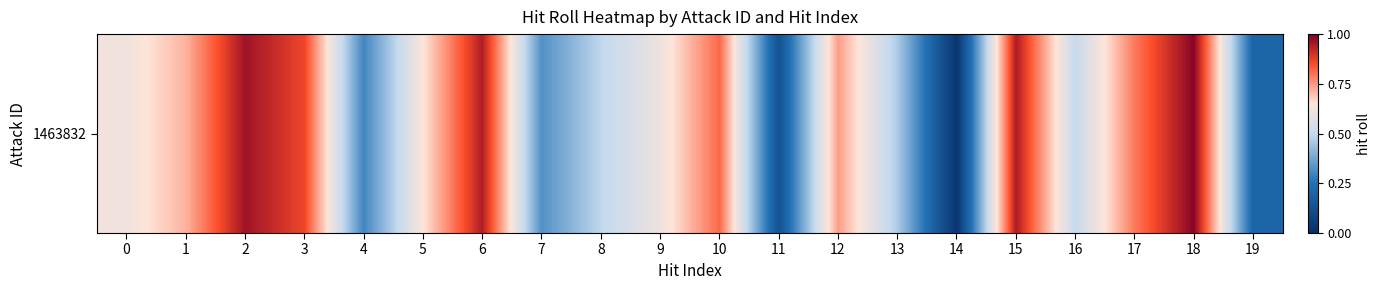

List the labels in order of value, smallest first.

14, 11, 19, 4, 7, 13, 8, 16, 9, 0, 5, 1, 12, 17, 10, 3, 6, 15, 2, 18